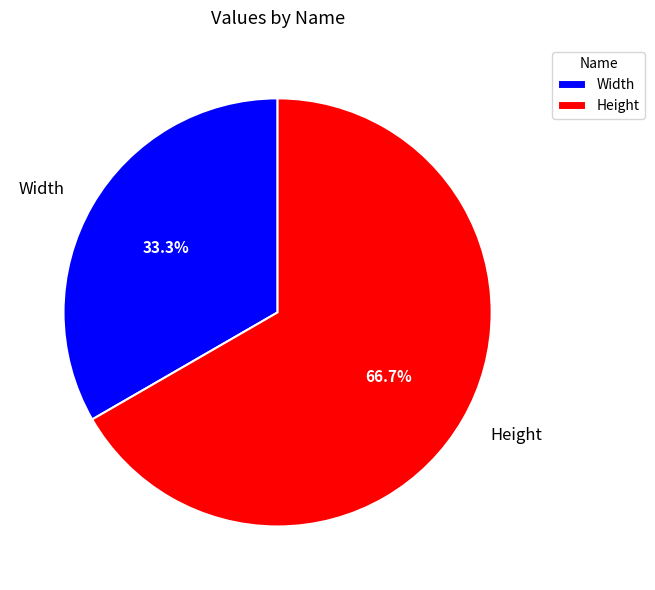

True or false: Width accounts for 33% of the total.

True